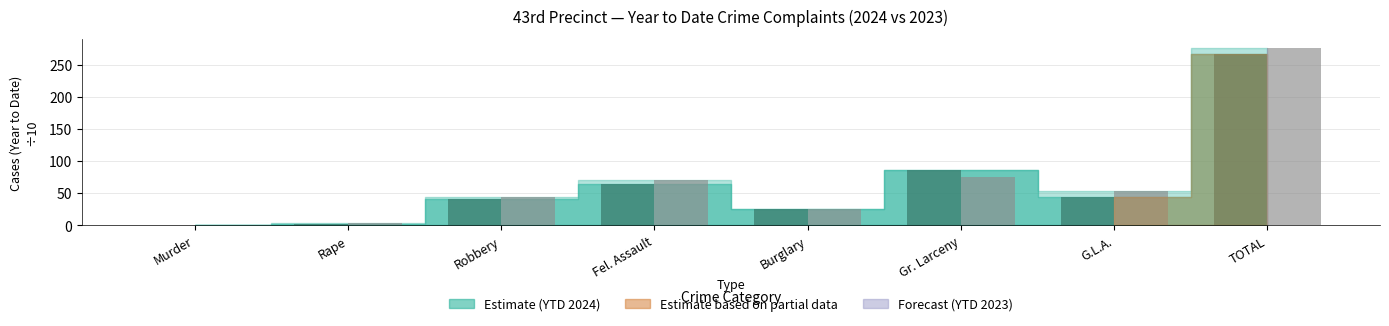

How many bars are there in each group?

2